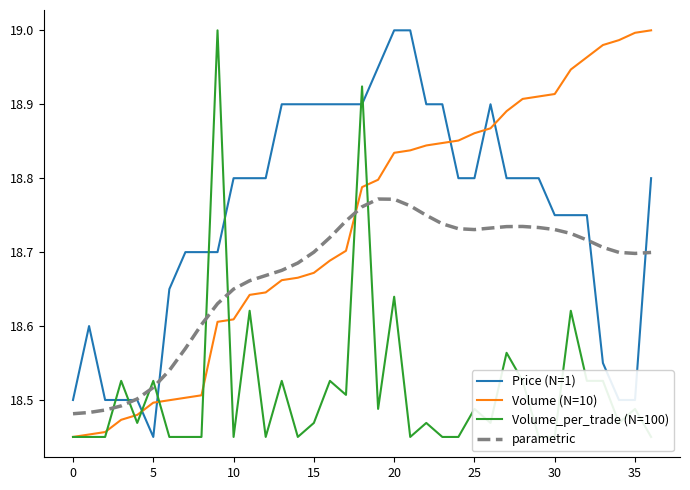

What is the maximum value shown in the chart?

19.0